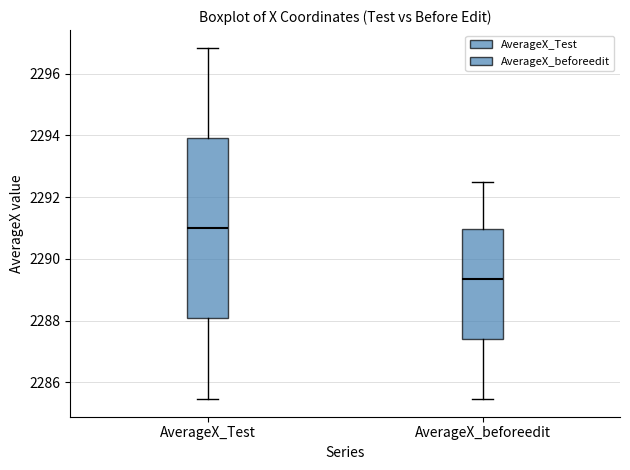

Reading left to right, read every box against the y-axis: the position of its median line, the range the box covers, and the ends of its whiskers. The values are not printed on the chart, so give them approximately, as read against the axis.

AverageX_Test: median 2291.0, box 2288.0 to 2294.0, whiskers 2285.4 to 2296.8
AverageX_beforeedit: median 2289.4, box 2287.4 to 2291.0, whiskers 2285.4 to 2292.4